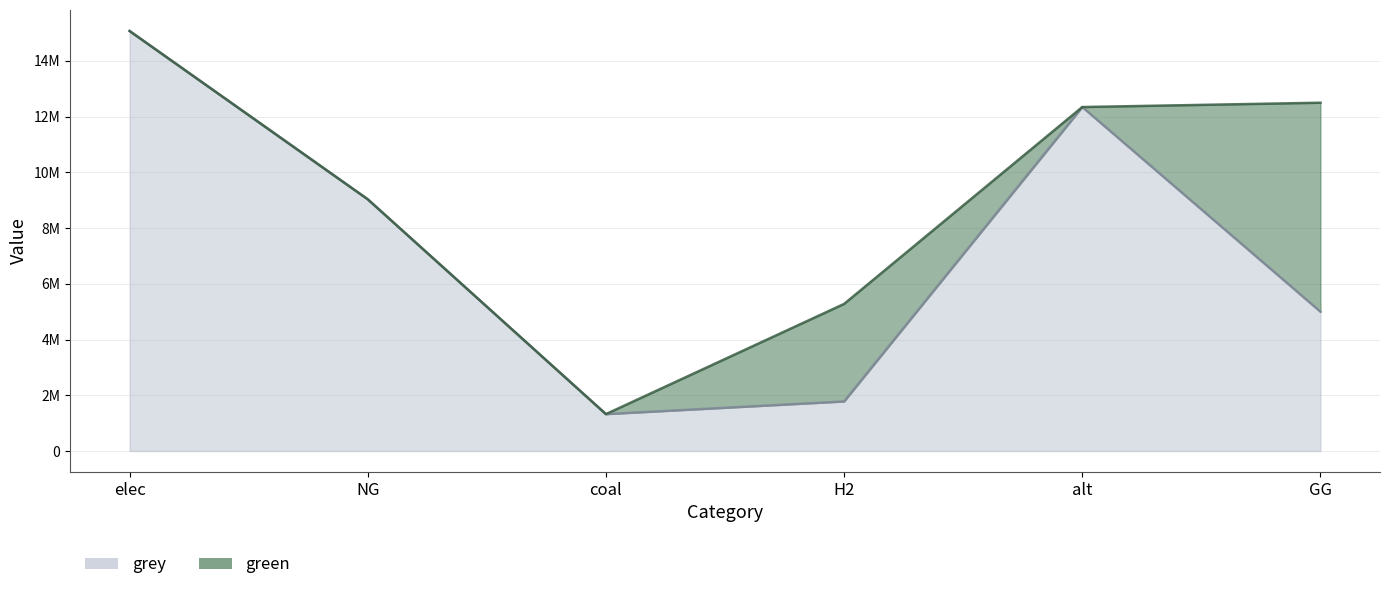

What is the difference between the values at NG and GG?

4034452.3